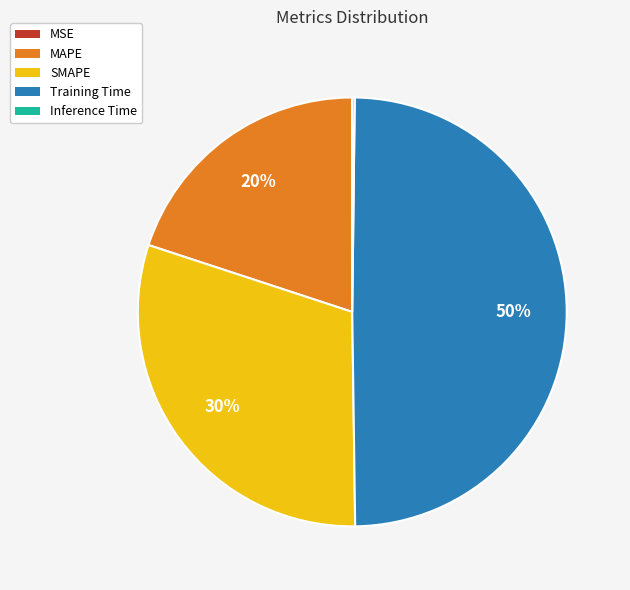

Do Training Time and MAPE together represent more than half of the pie?

Yes